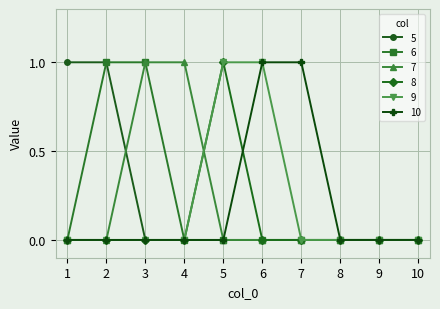

The value of 5 at 5 is 0. True or false?

True